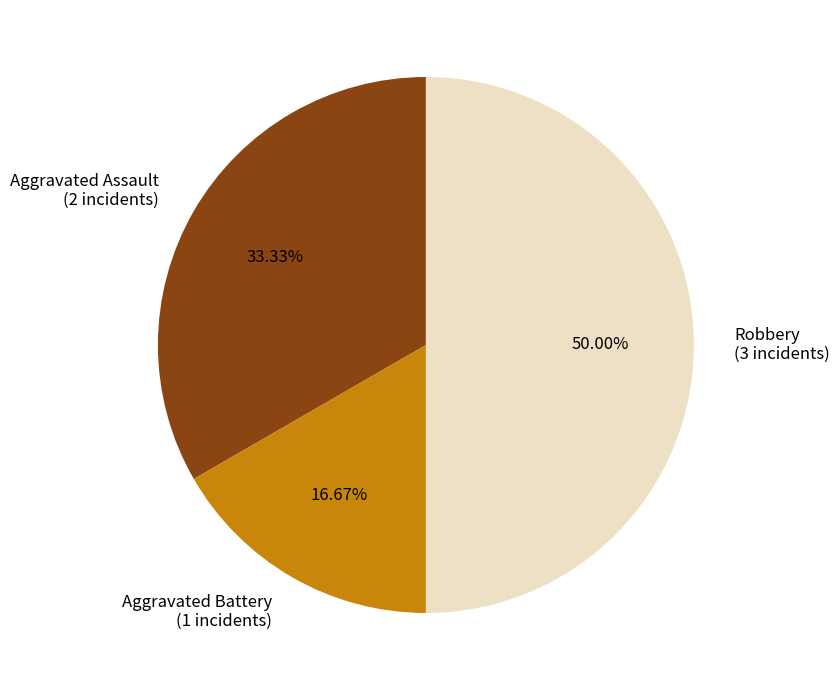

What portion of the pie excludes Aggravated Battery?

83.3%